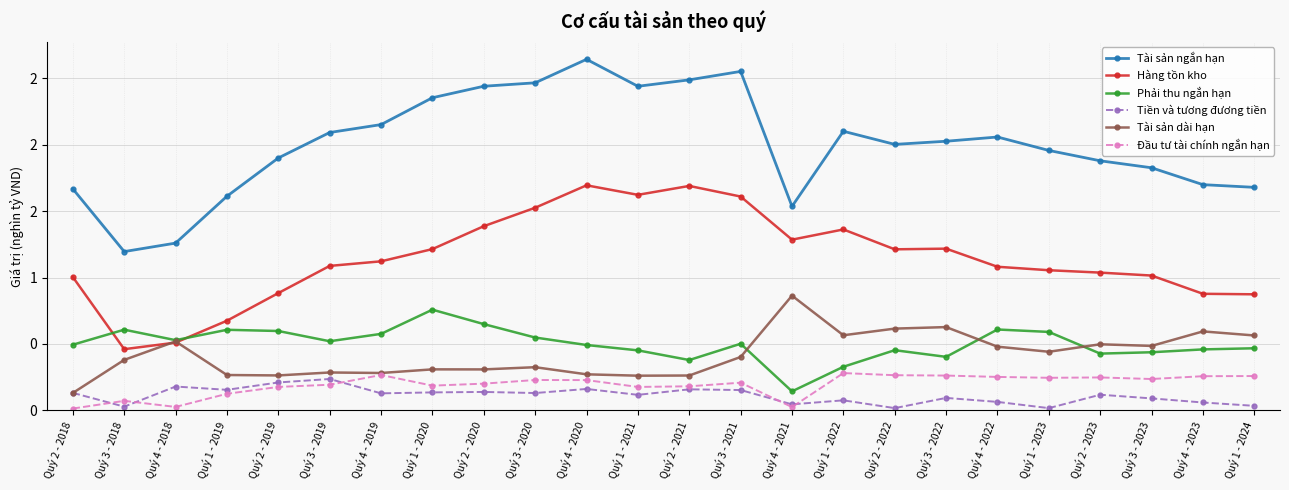

Is this an area chart (filled region under the line)?

No